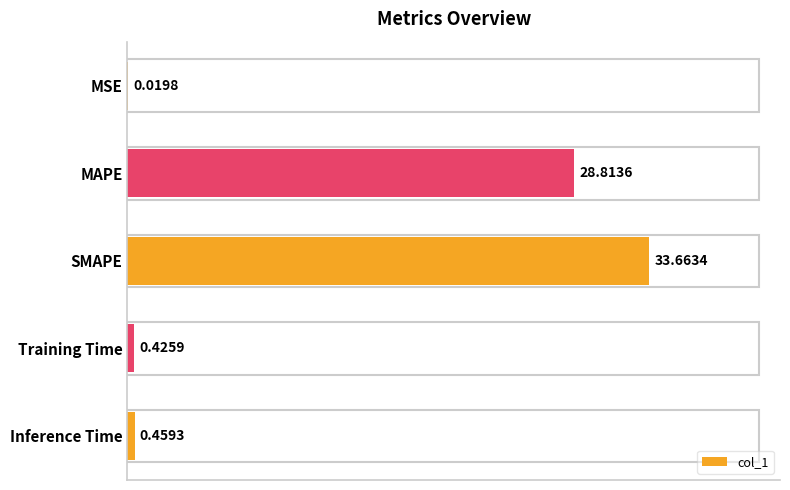

At which label is the value closest to 16?

MAPE